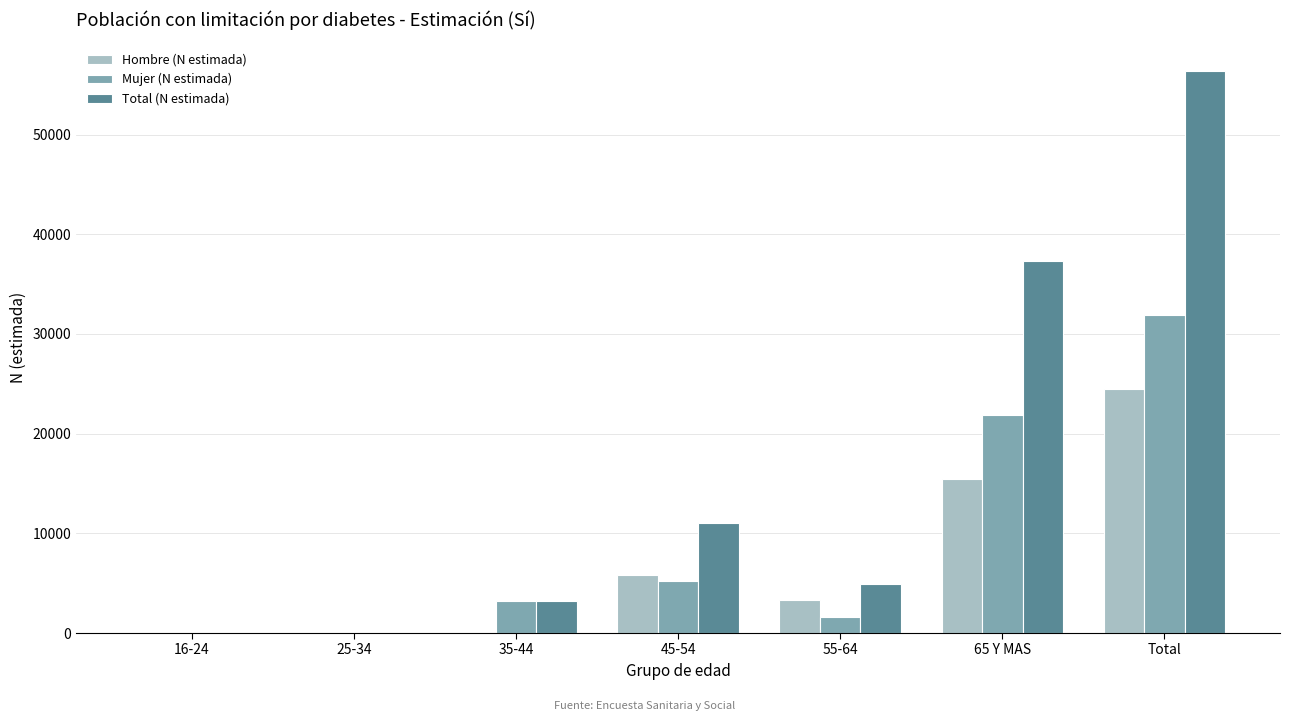

What are all the series names shown in the legend?

Hombre (N estimada), Mujer (N estimada), Total (N estimada)